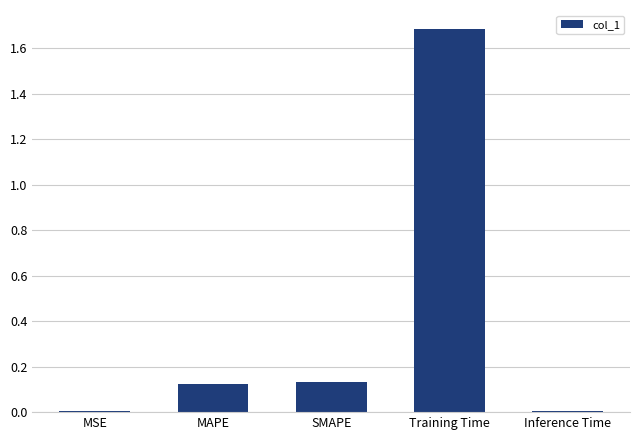

True or false: the data shows 0.2 at MAPE.

False